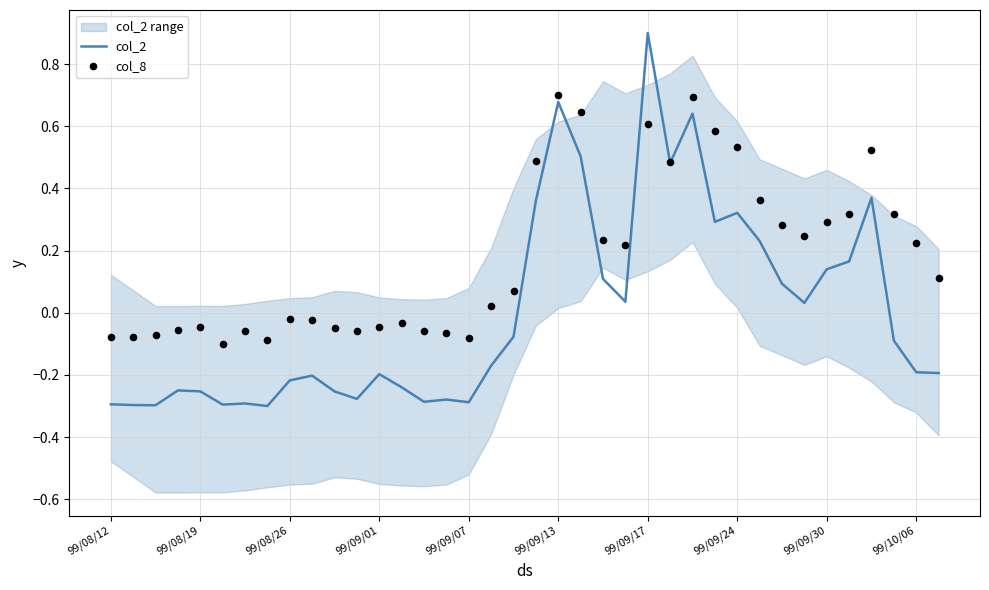

Which series has the widest spread of Y values?

col_2